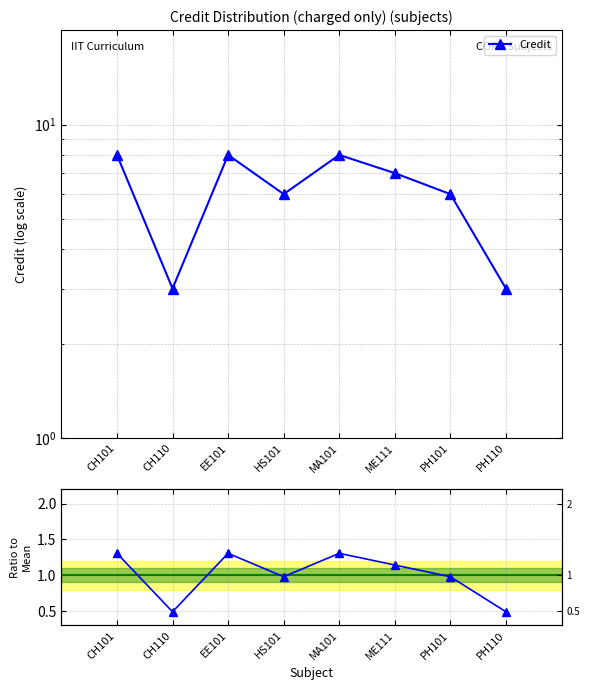

Reading left to right, list all the values displayed in this chart.

Credit: 8.0	3.0	8.0	6.0	8.0	7.0	6.0	3.0
Credit / Mean: 1.3	0.5	1.3	1.0	1.3	1.1	1.0	0.5